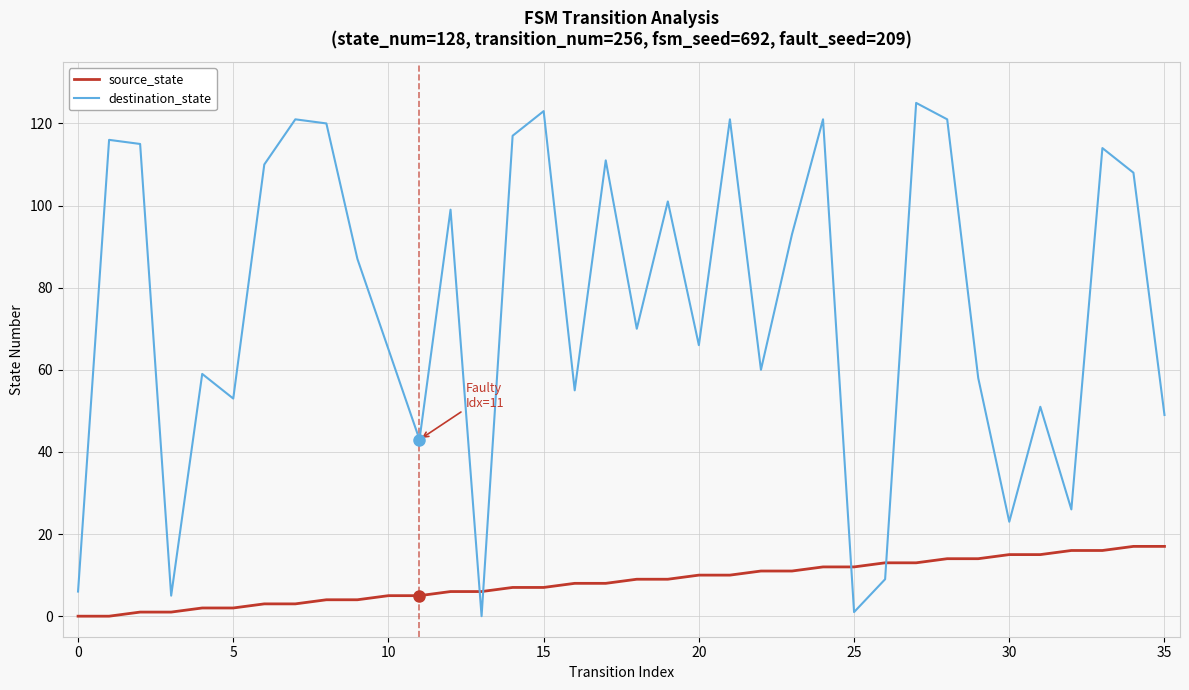

What is the highest value of the source_state series?

17